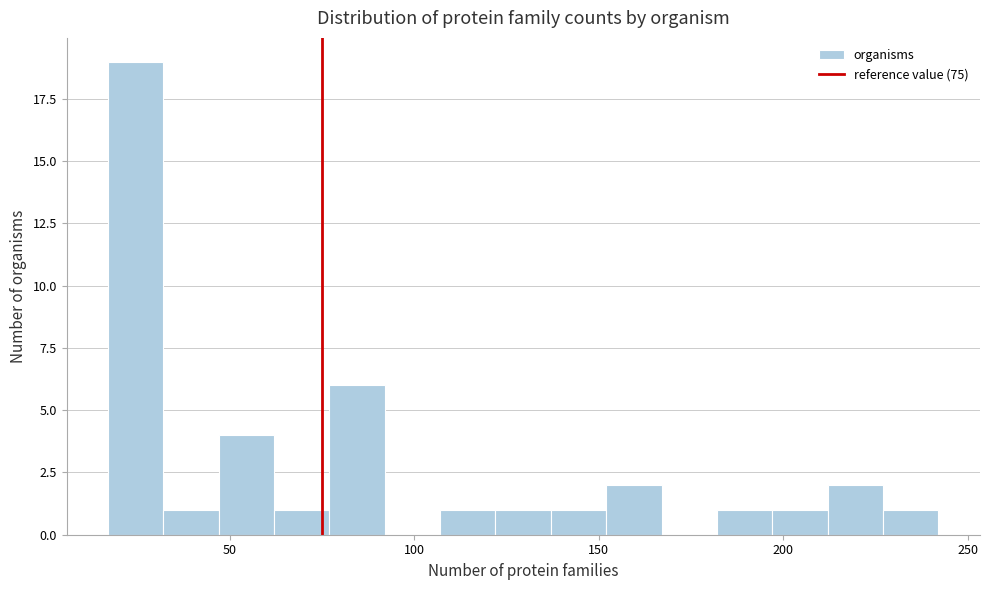

Read against the x-axis, roughly where is the centre of the tallest bar?

25